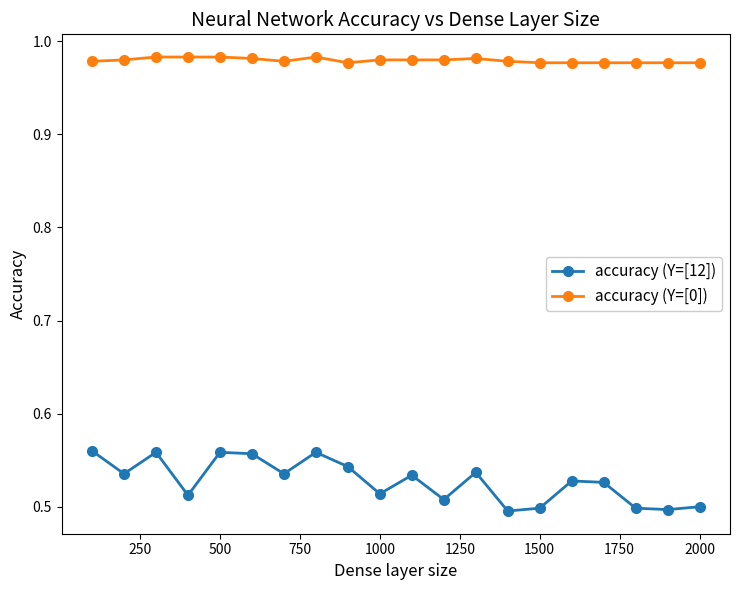

What is the sum of all accuracy (Y=[0]) values?

19.6